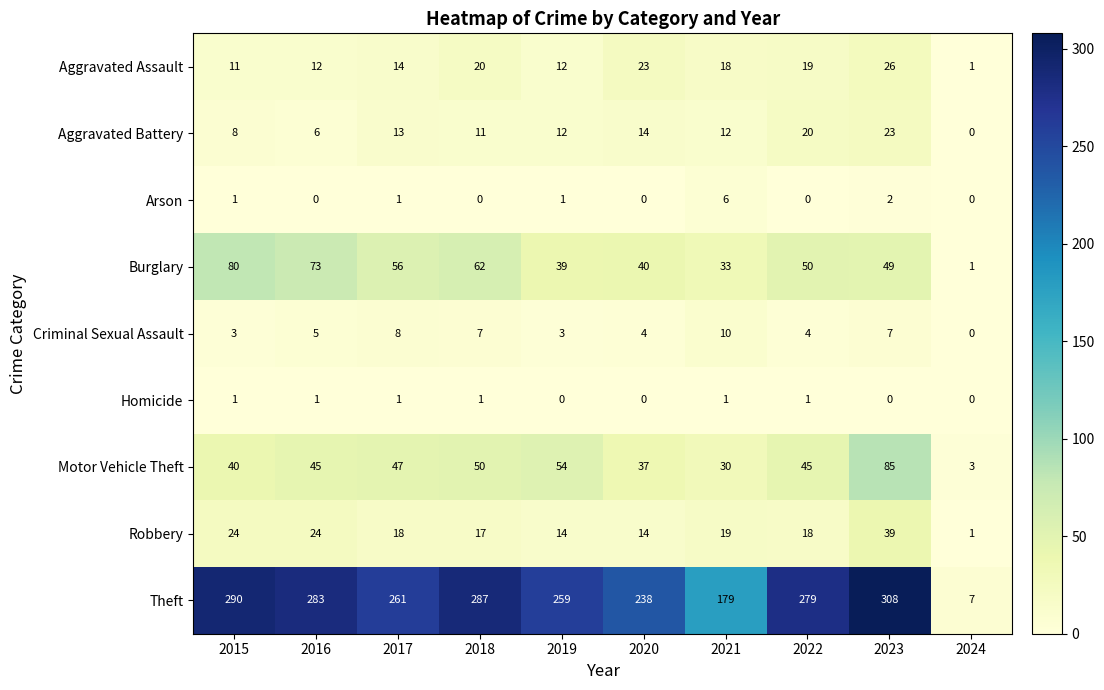

What value does the Theft series have at 2019, to the nearest 10?

260